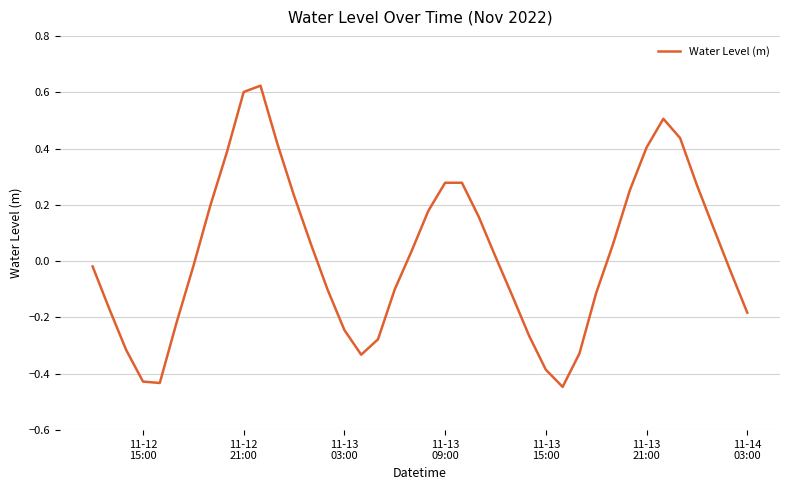

Does the chart have visible grid lines?

Yes